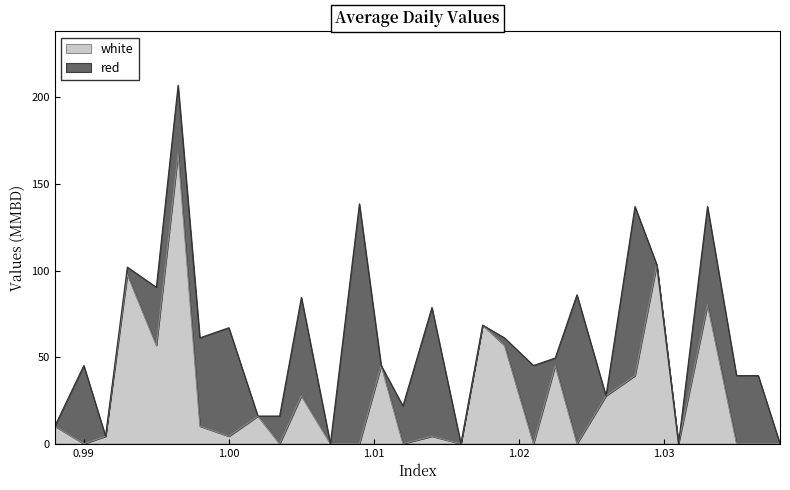

What is the difference between the maximum and second lowest values?

167.7